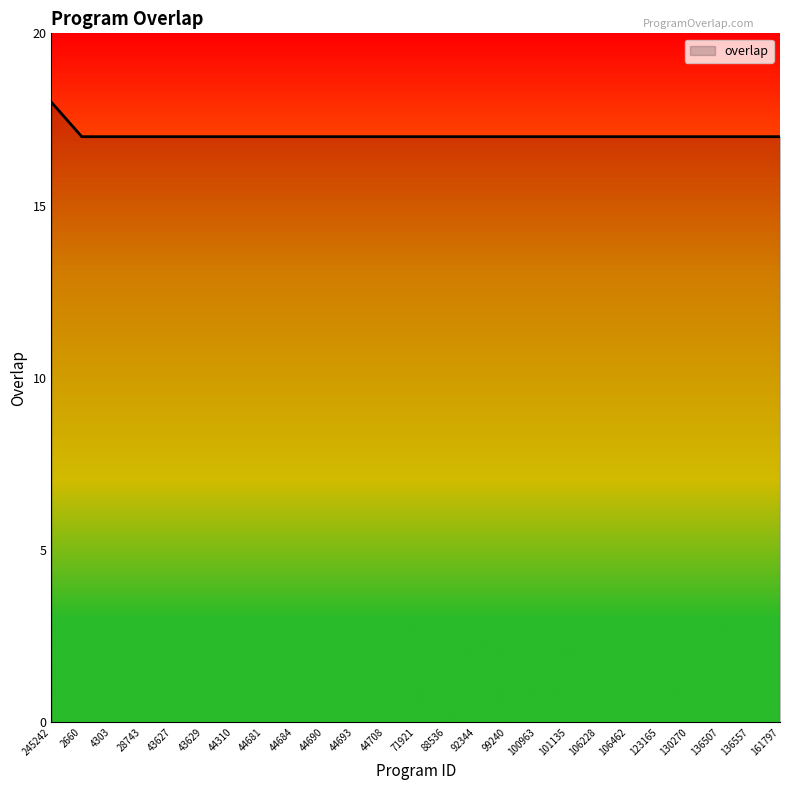

Which category has the highest value across all series?

245242